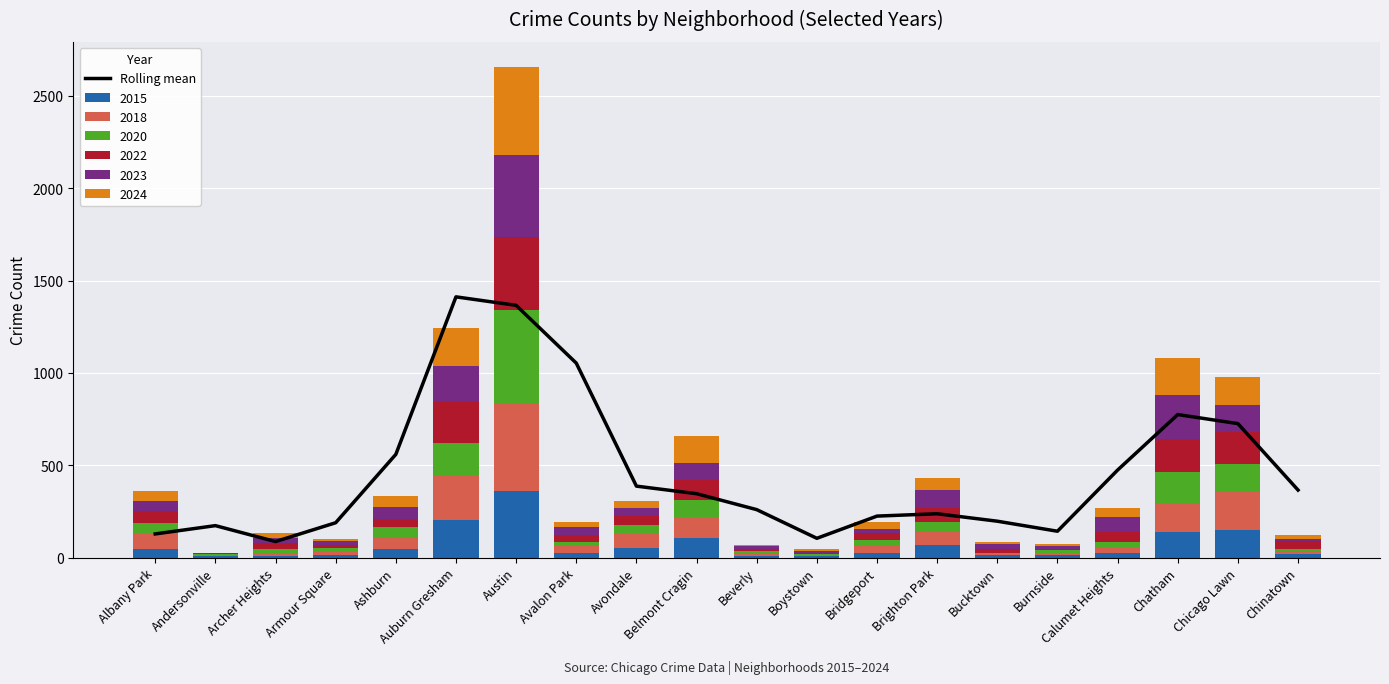

Which category has the highest value in the 2015 series?

Austin